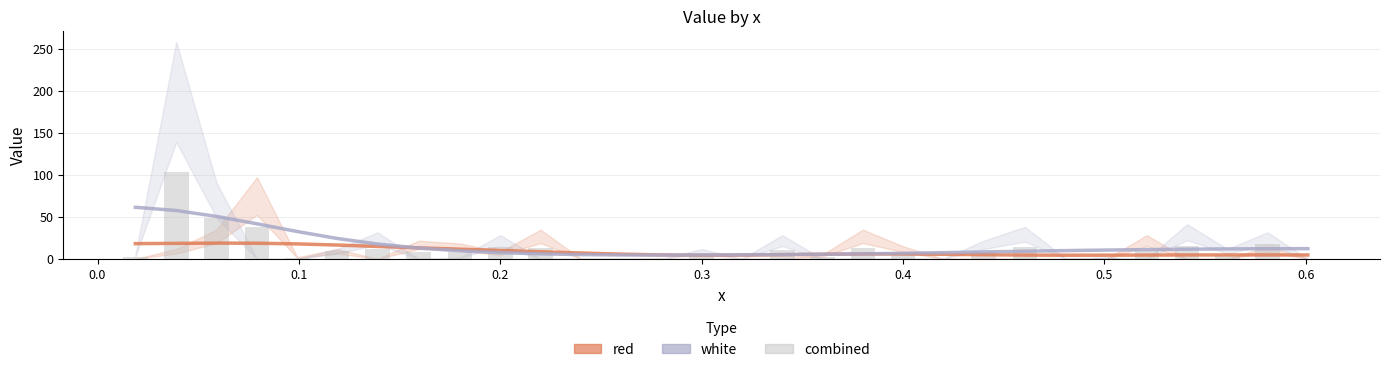

What is the average value of the white series?

15.7